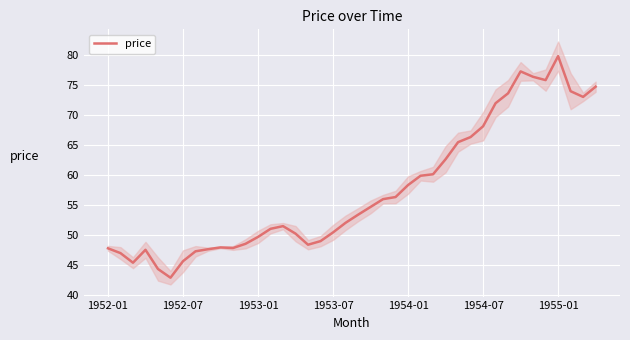

How many data points are above 53?

20